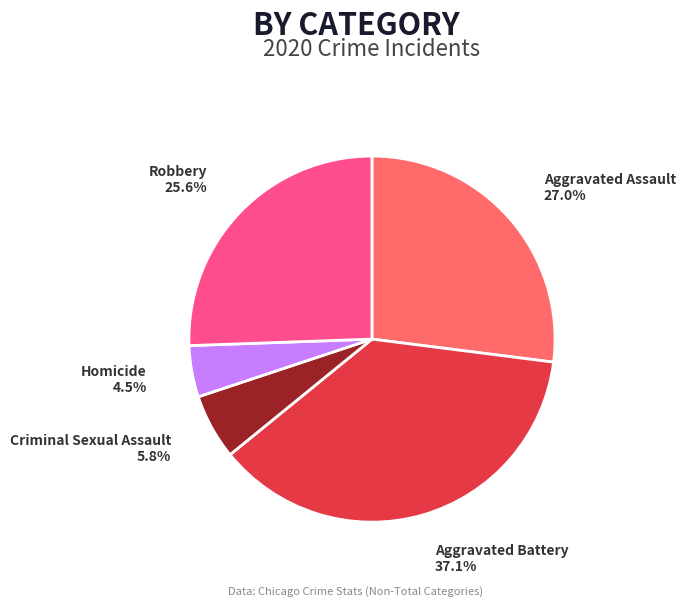

Does Robbery account for over 50% of the chart?

No